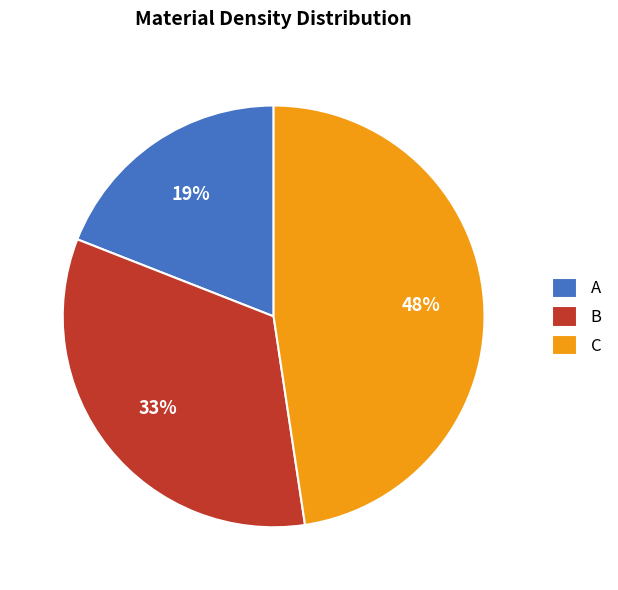

Which has a higher value, B or C?

C